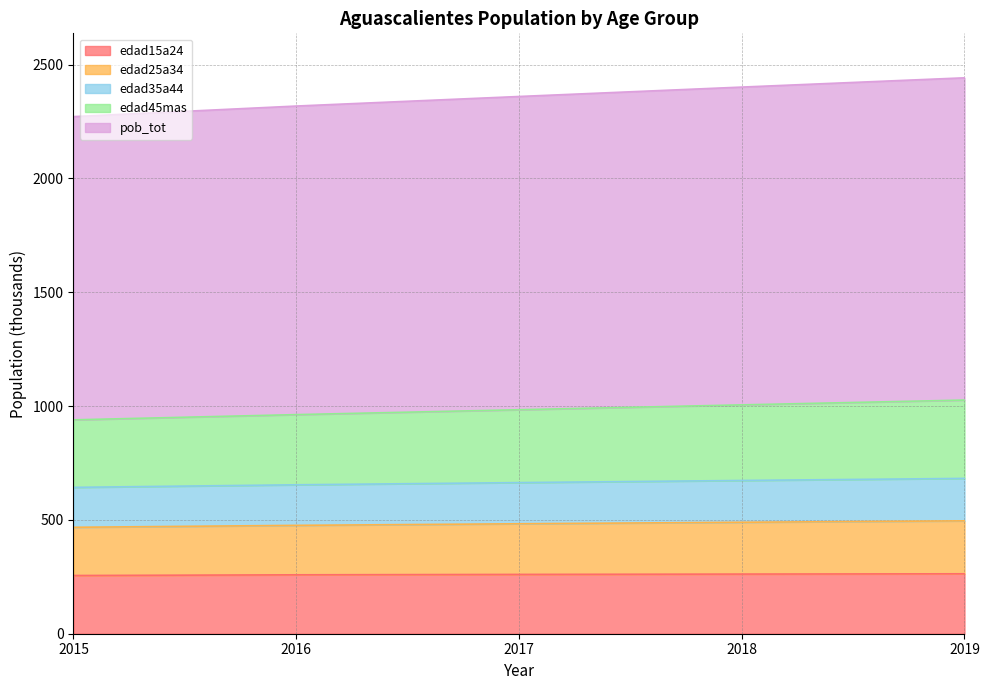

How many categories are shown in the chart?

5